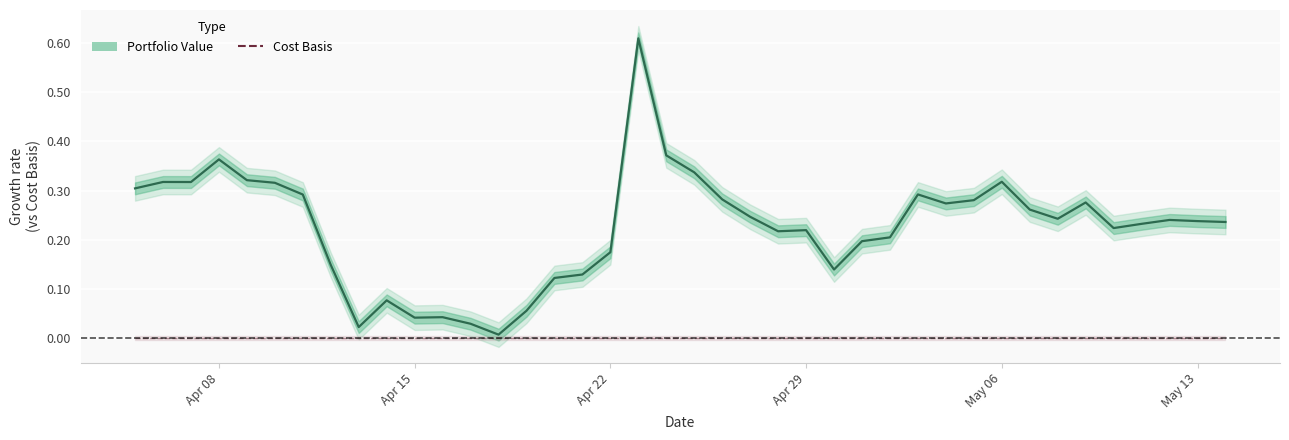

Where is Cost Basis nearest to the value 0?

Apr 08